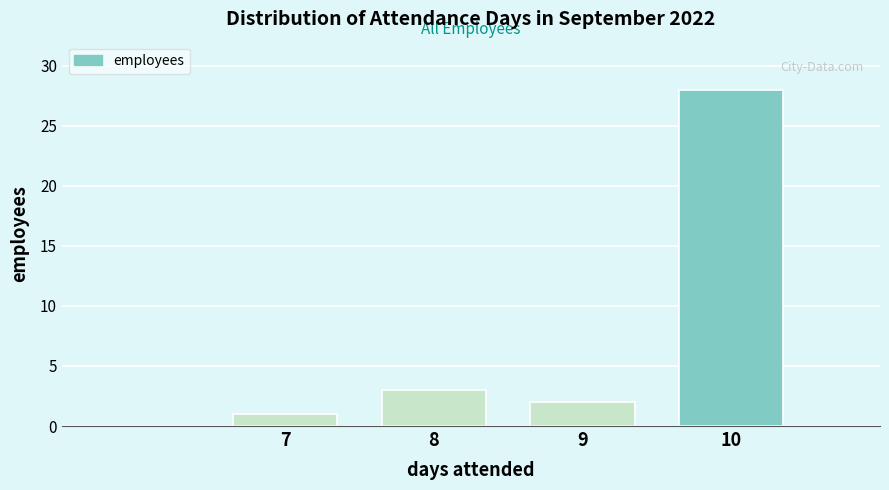

Reading right to left, transcribe all the data shown in this chart.

10=28	9=2	8=3	7=1